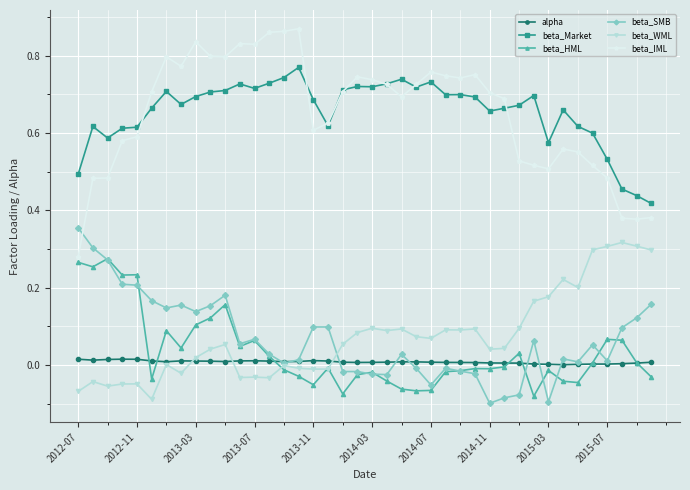

True or false: beta_HML has more than 1 interior local peaks.

True